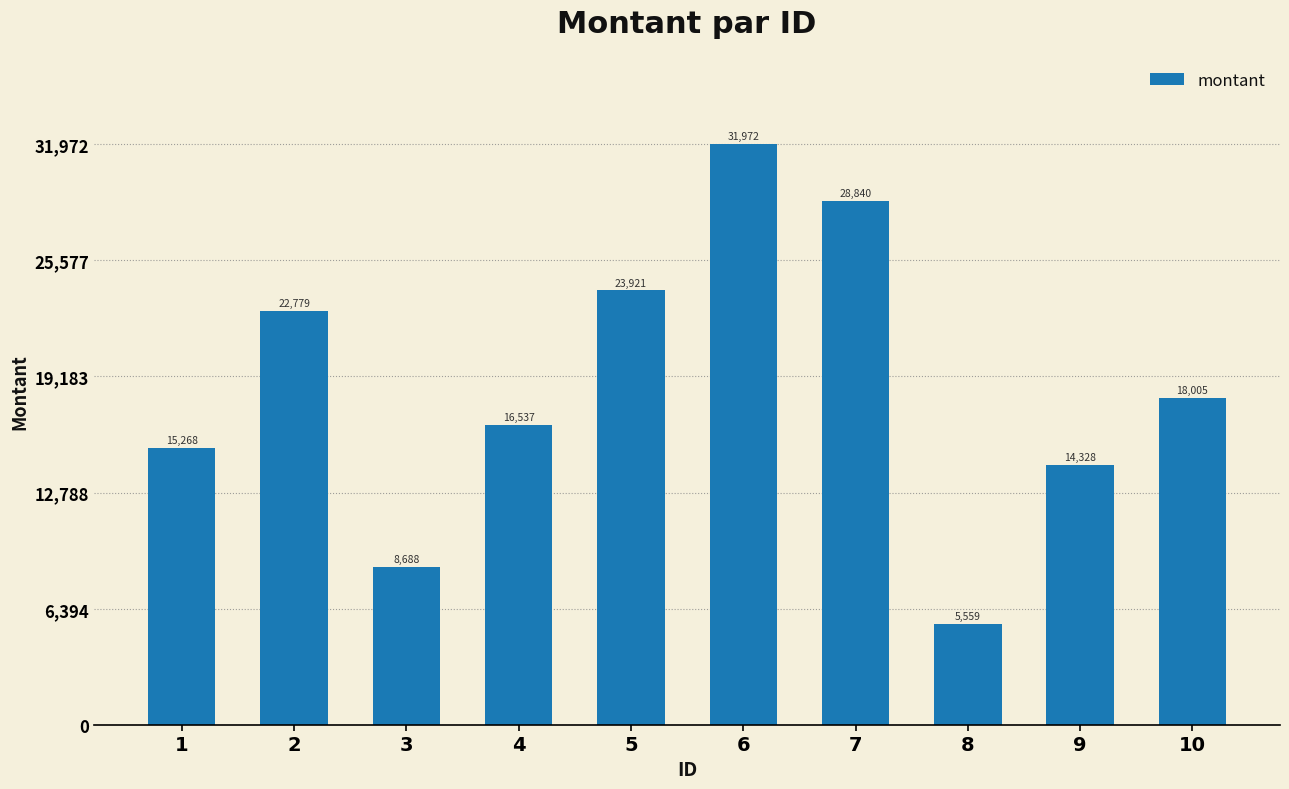

Between 2 and 4, which is larger?

2